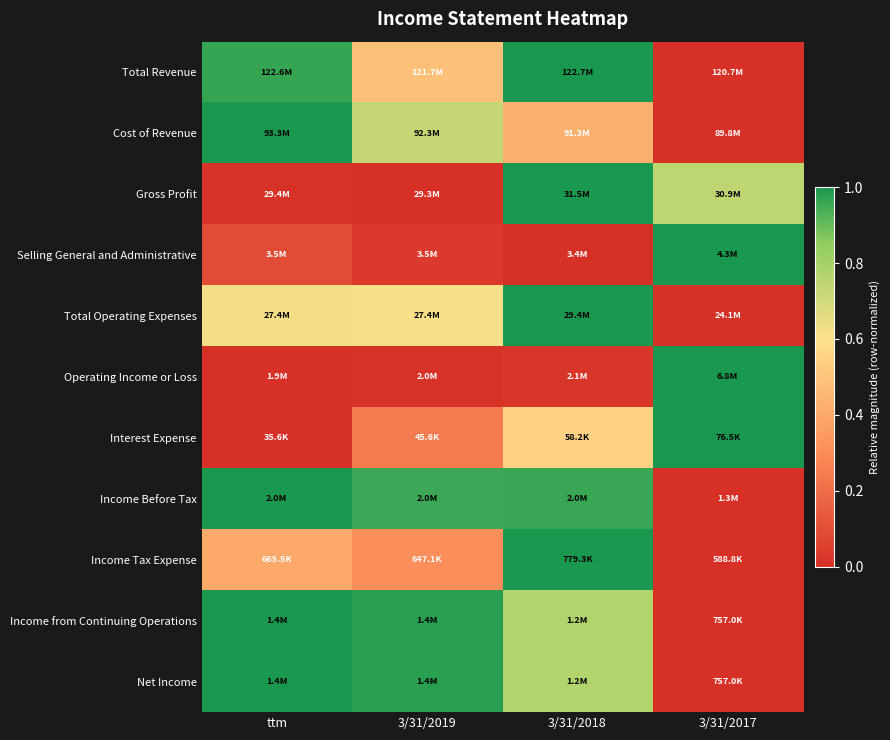

At how many categories does at least one series exceed 0?

4